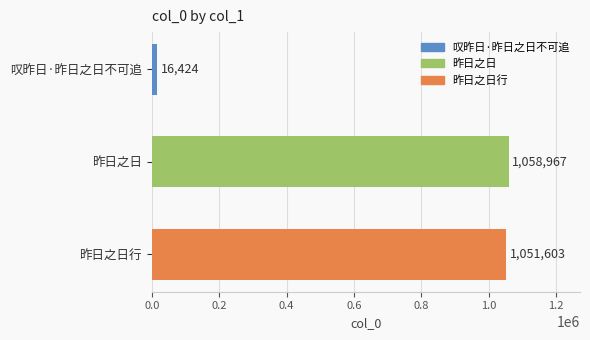

What is the ratio of the value at 昨日之日行 to the value at 叹昨日·昨日之日不可追?

64.0